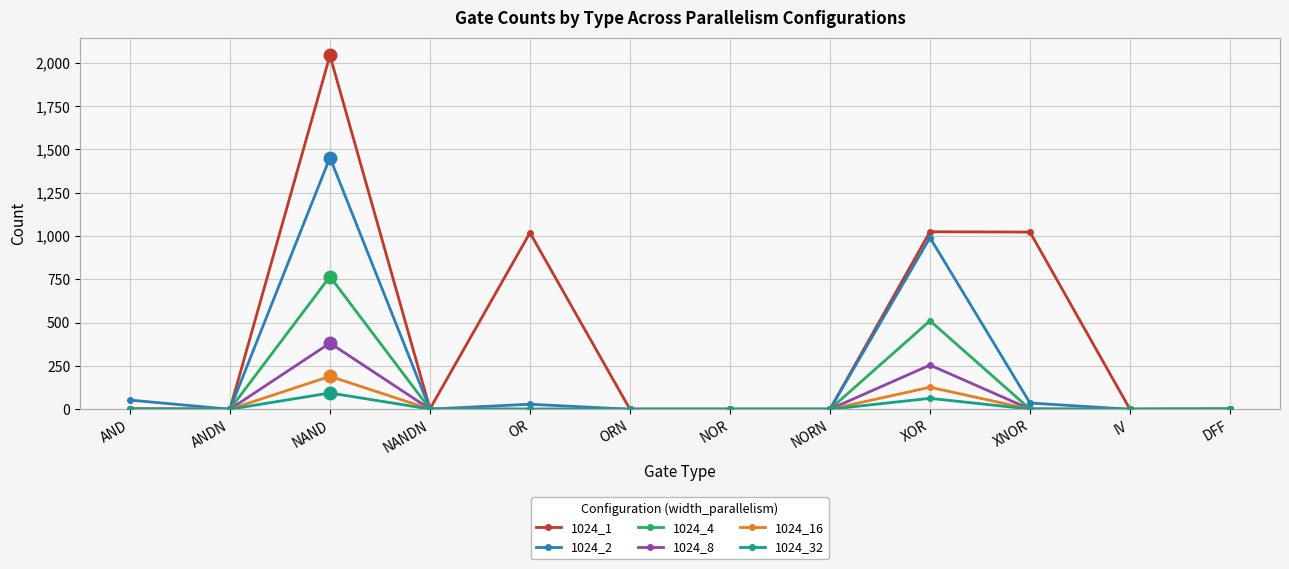

What is the average value of the 1024_32 series?

13